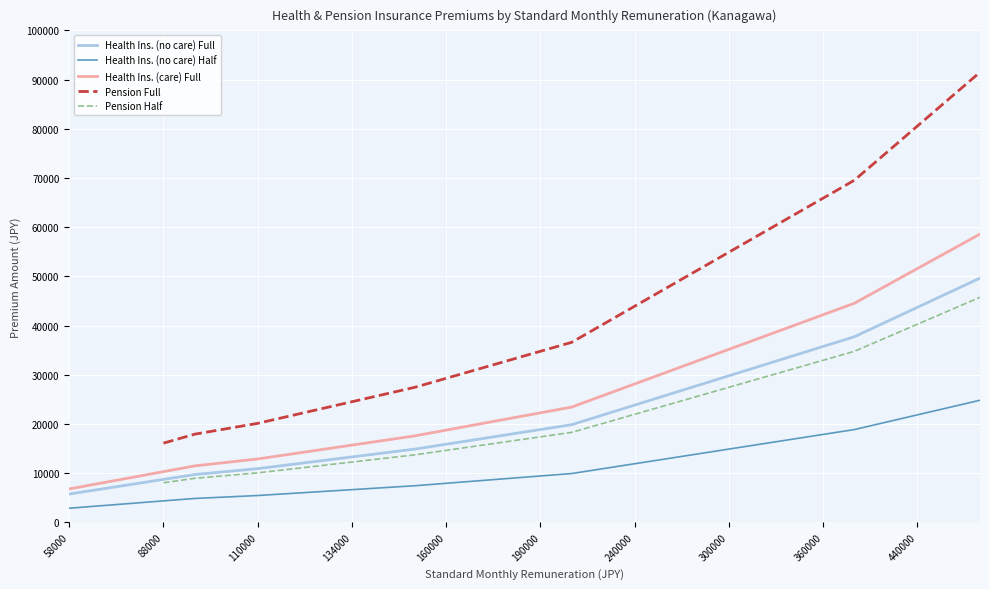

True or false: Health Ins. (no care) Half and Health Ins. (no care) Full intersect in this chart.

False